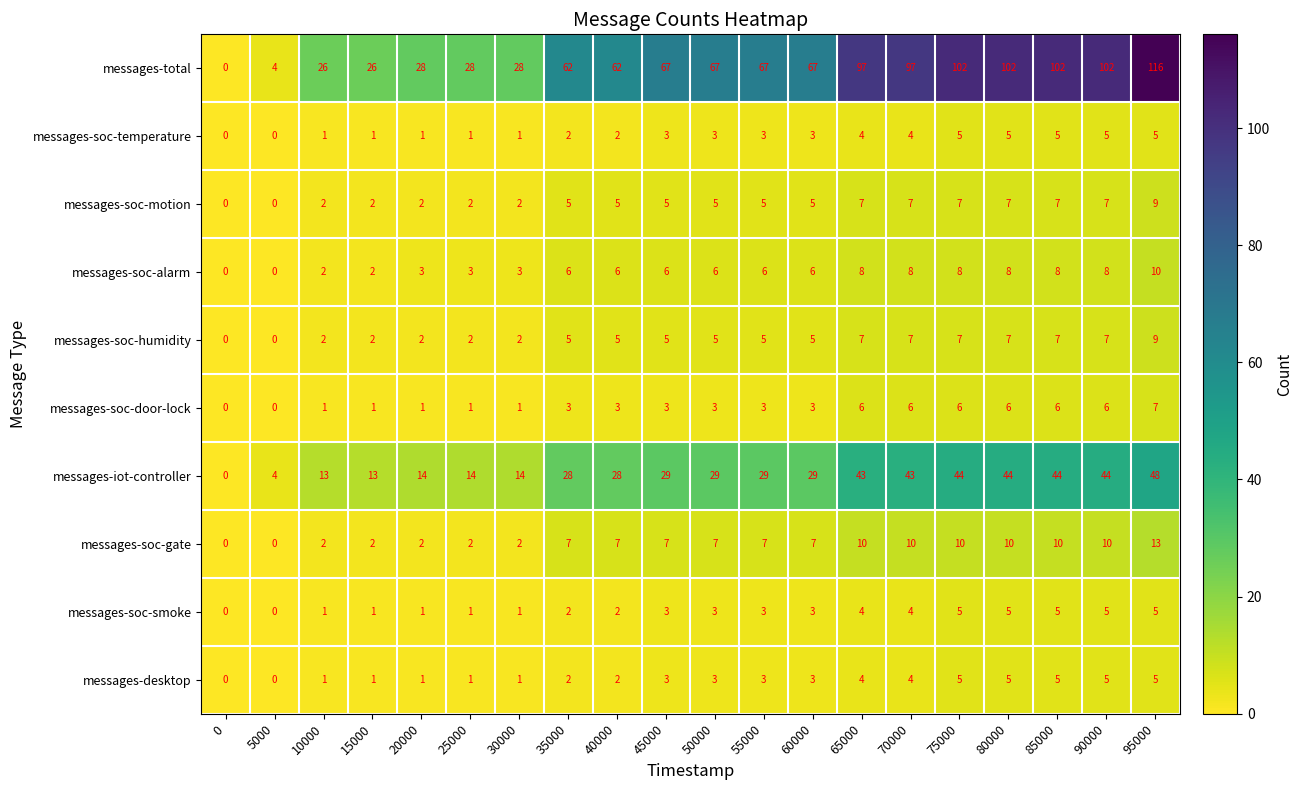

What is the spread (max minus min) of values at 45000?

64